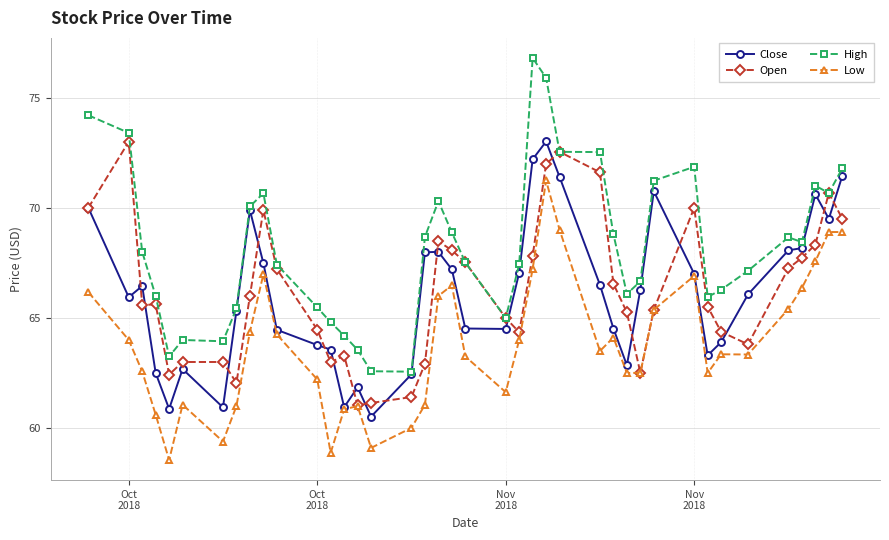

What is the minimum value for Open?

61.0